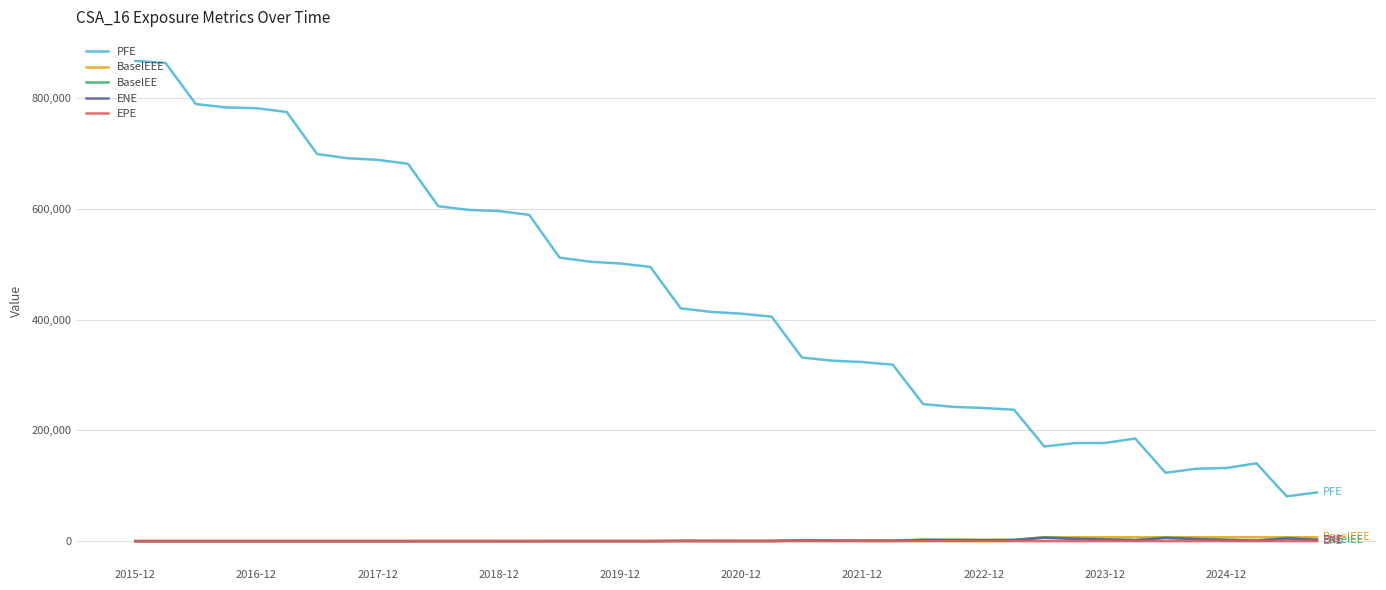

Which series has the largest range (max minus min)?

PFE